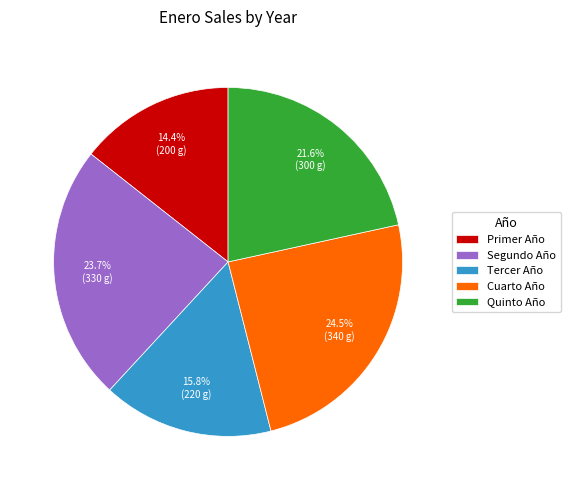

Which slice is the largest?

Cuarto Año